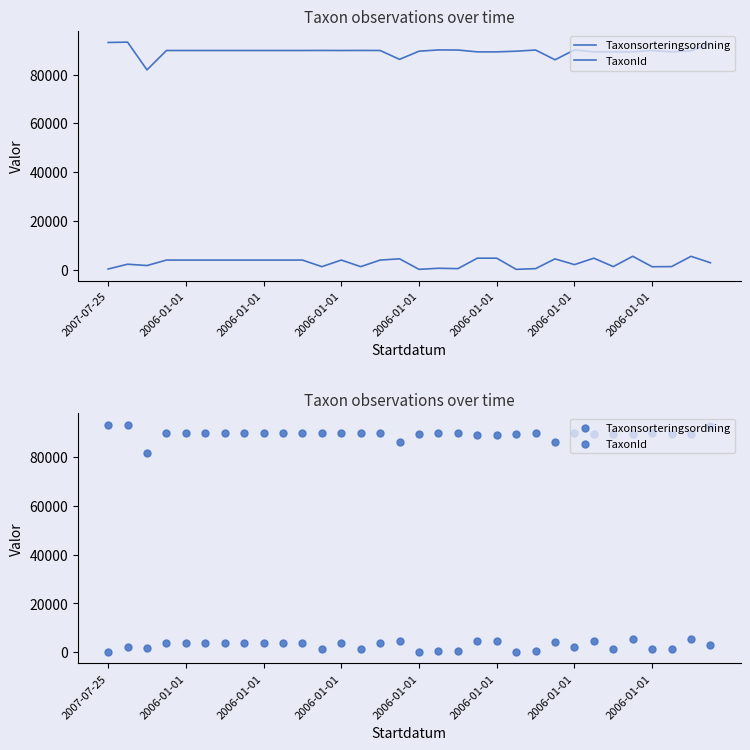

Which series reaches the minimum Y coordinate?

TaxonId